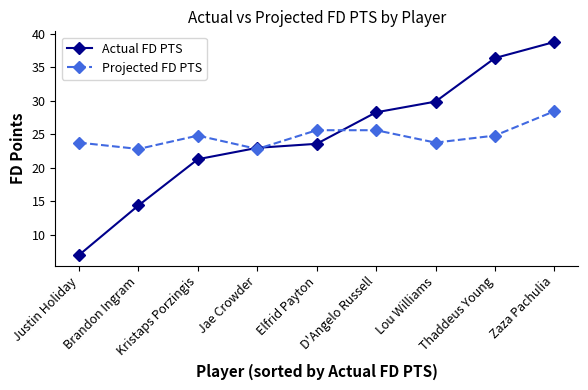

Is the value of Actual FD PTS at Brandon Ingram greater than the value of Projected FD PTS at Elfrid Payton?

No